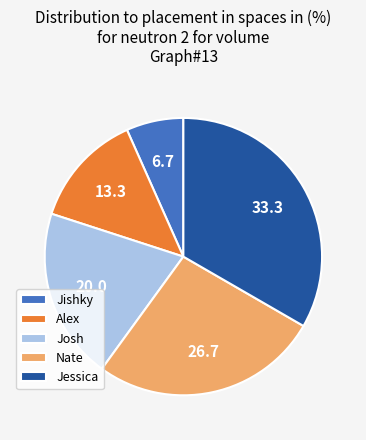

Is it true that Jessica is 33% of the pie?

True